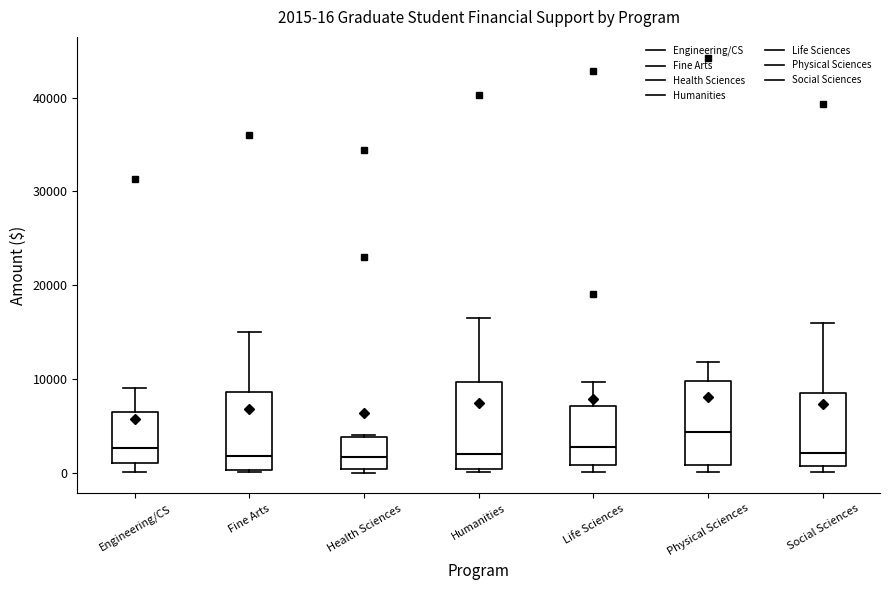

Which box has the highest median line?

Physical Sciences